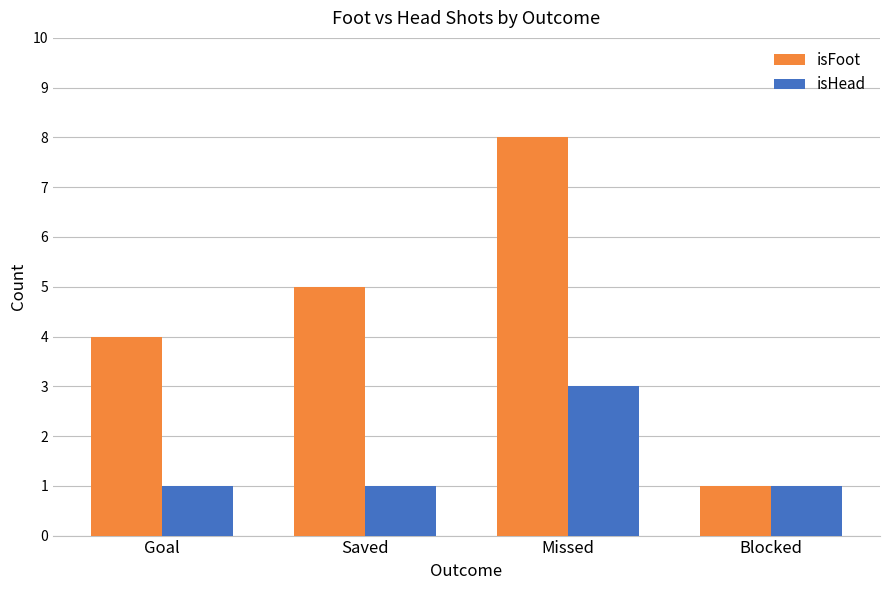

Which series changed the most between Saved and Missed?

isFoot